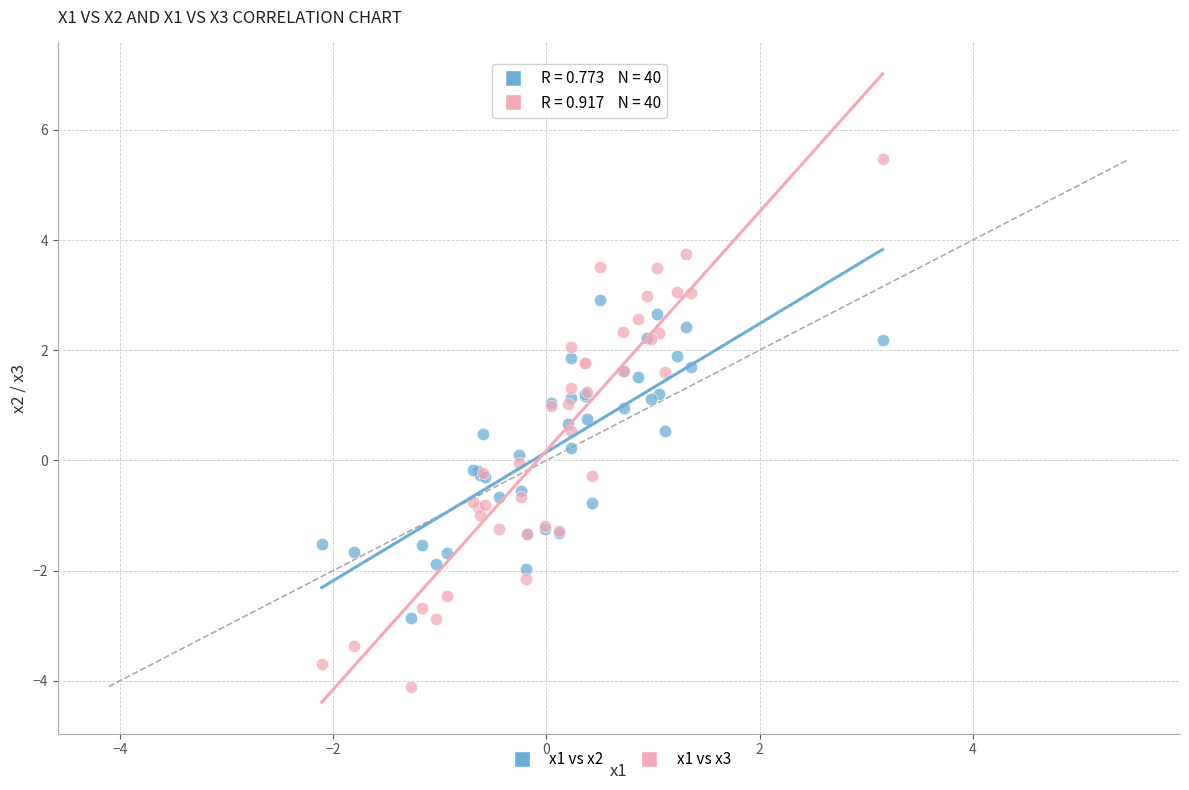

Which series has the widest spread of Y values?

x1 vs x3